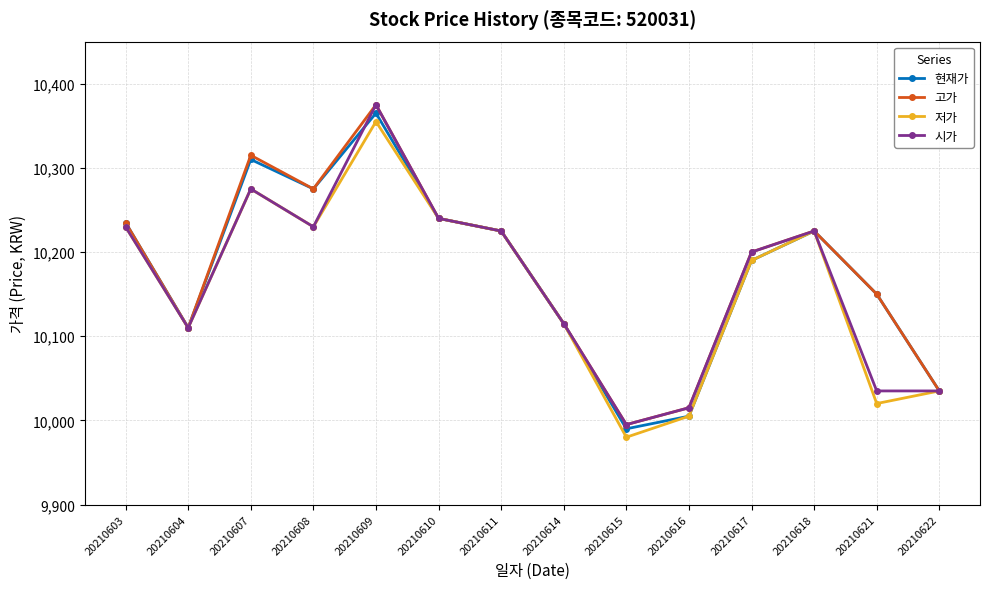

What is the sum of all 저가 values?

142235